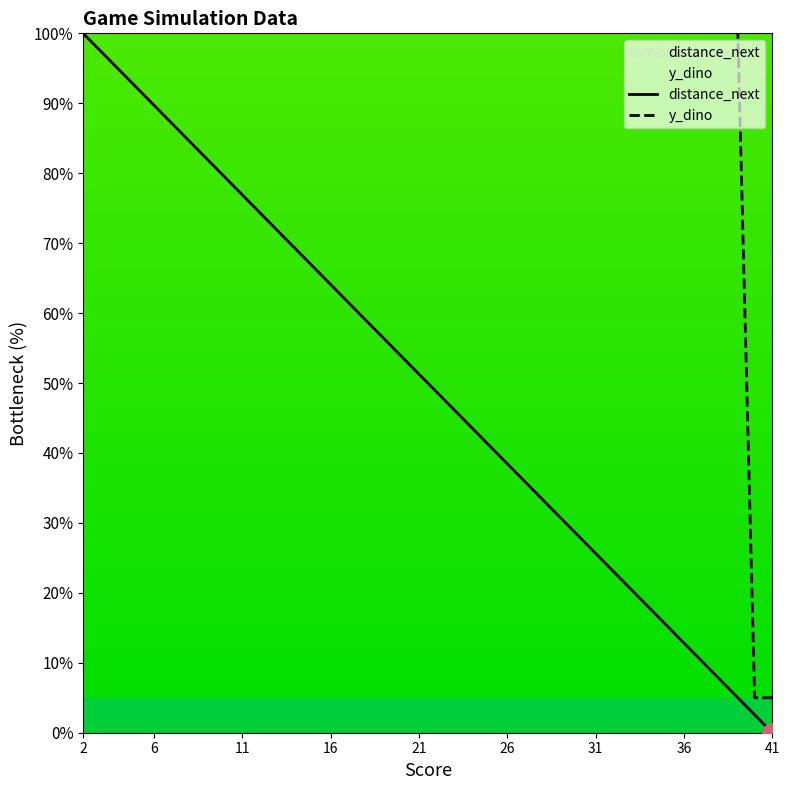

Which has a higher value, 34 or 16?

16